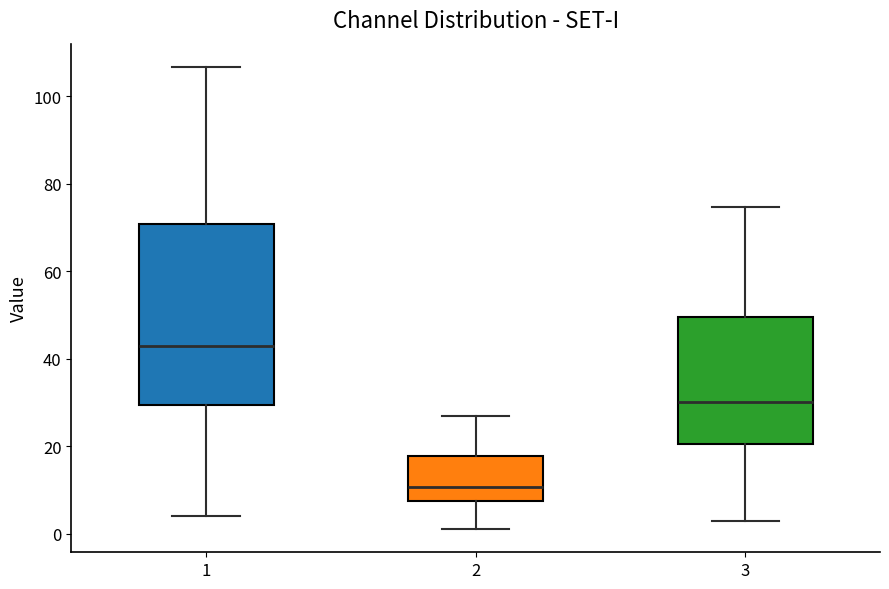

Which box's median line is the highest?

1